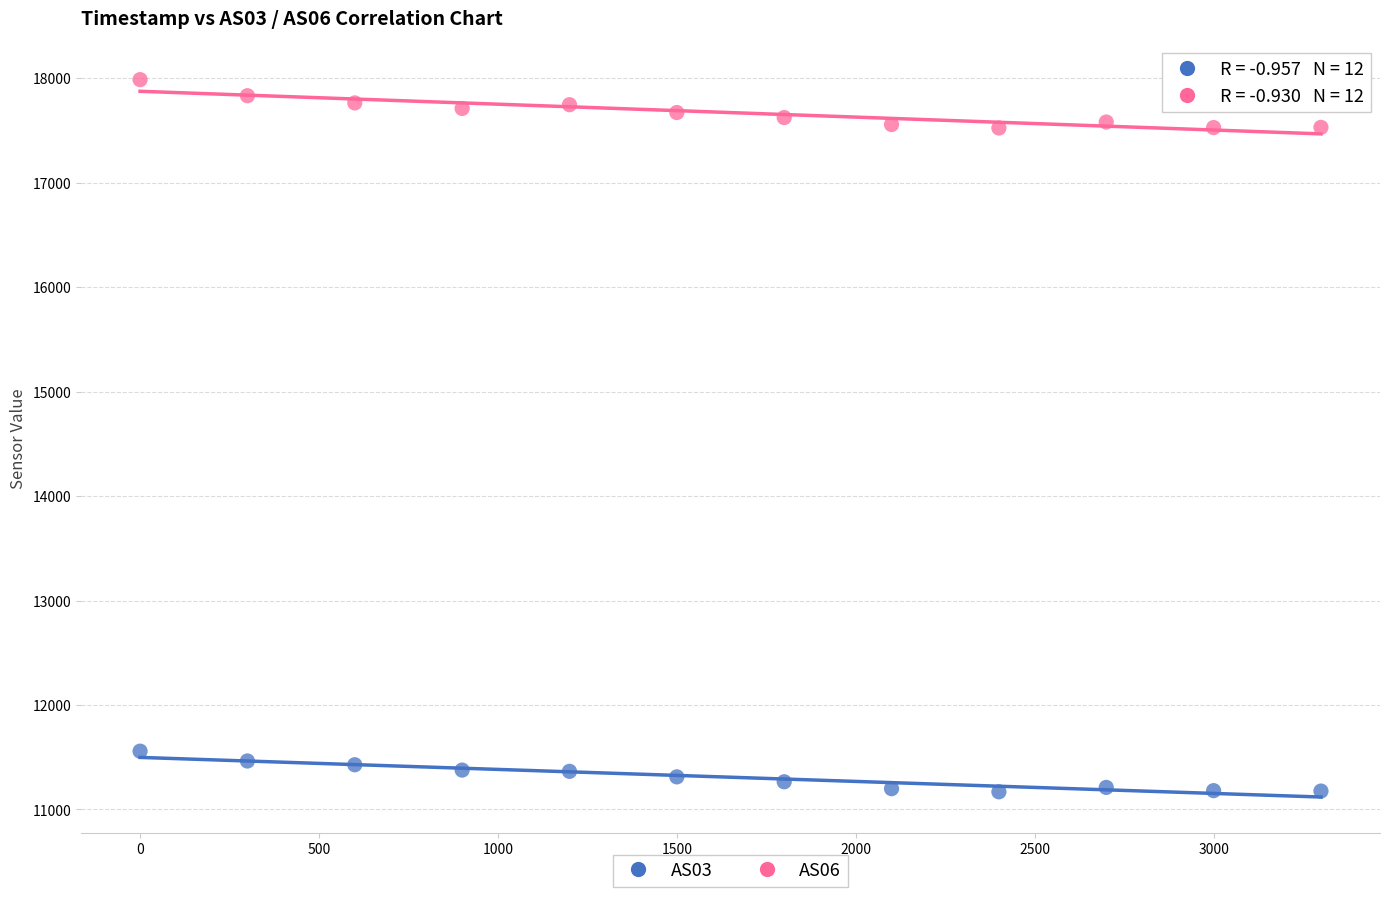

Which series reaches the minimum Y coordinate?

AS03